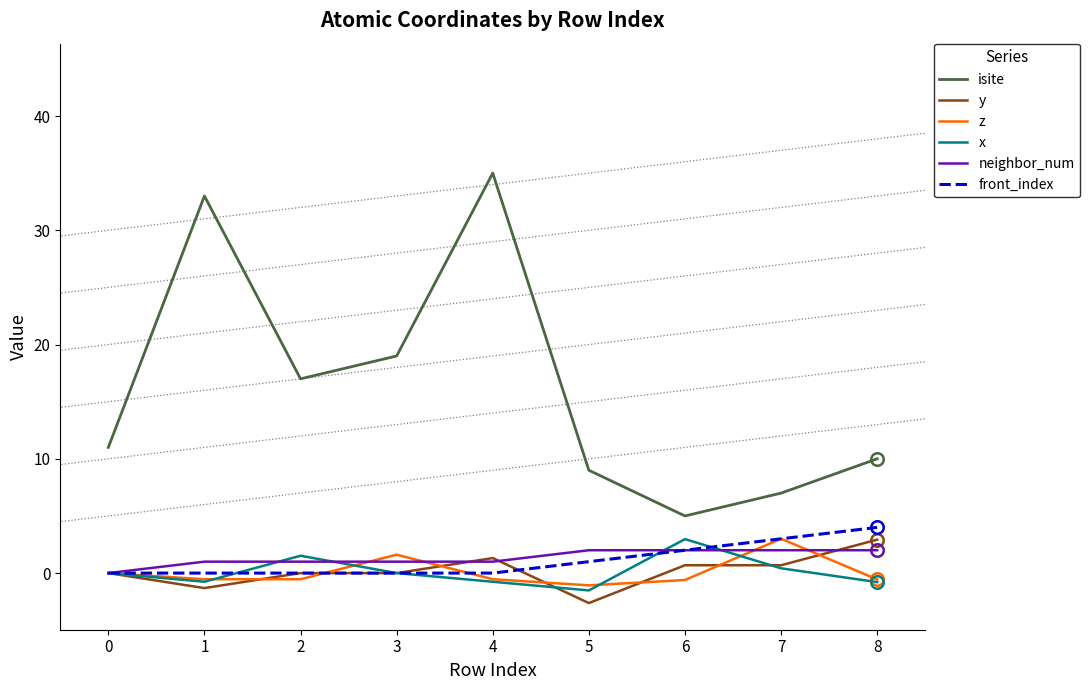

Which series ends up on top after the final intersection of front_index and z?

front_index